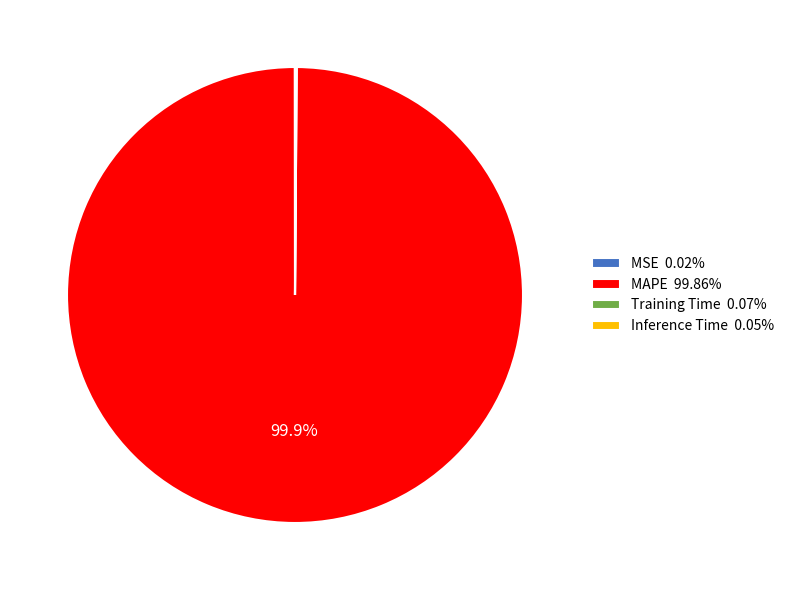

What percentage is the MAPE slice, to the nearest percent?

100%